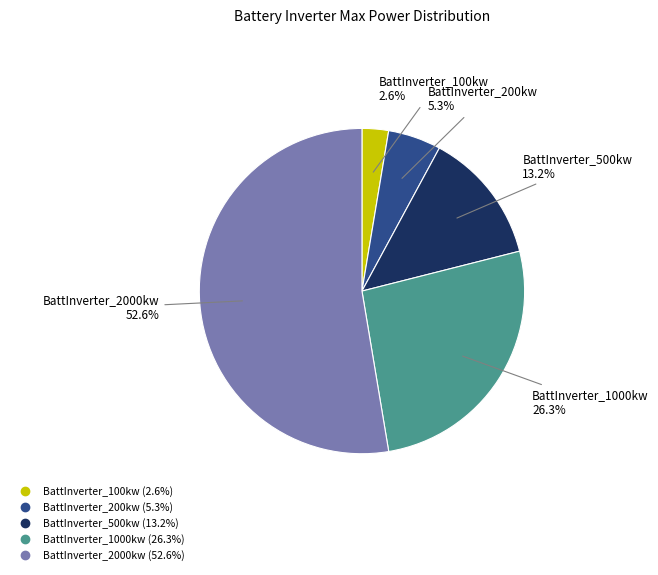

What percentage is NOT represented by BattInverter_2000kw?

47.4%